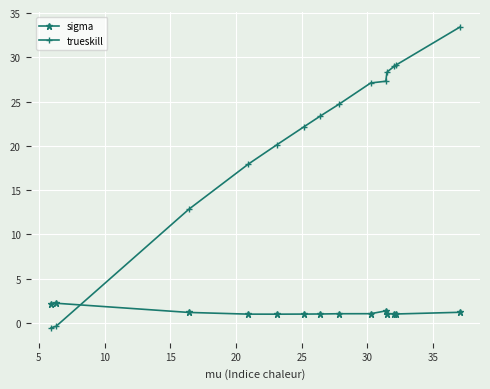

Which series has the largest total across all categories?

trueskill